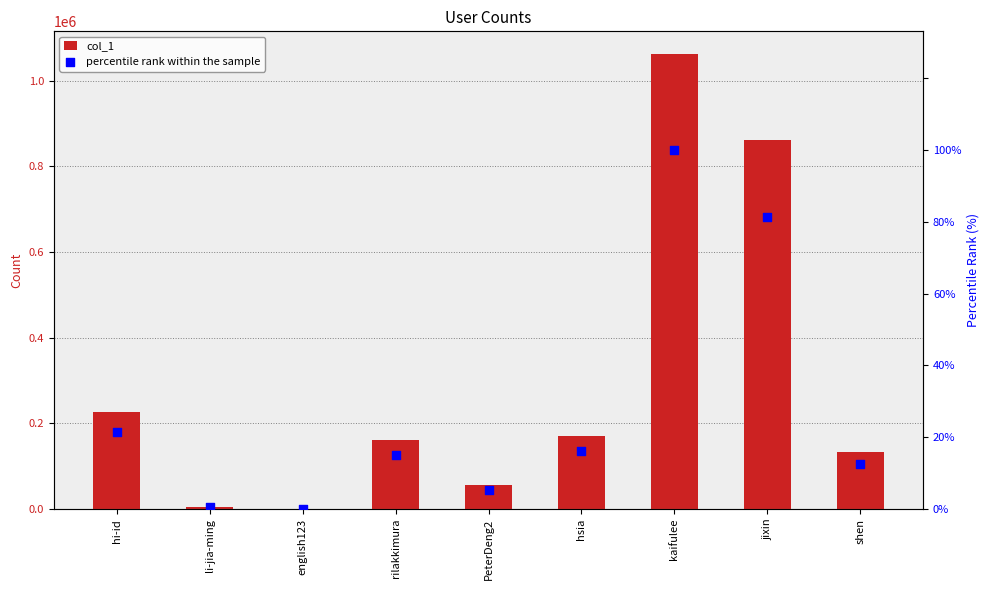

Which series has the largest total across all categories?

col_1